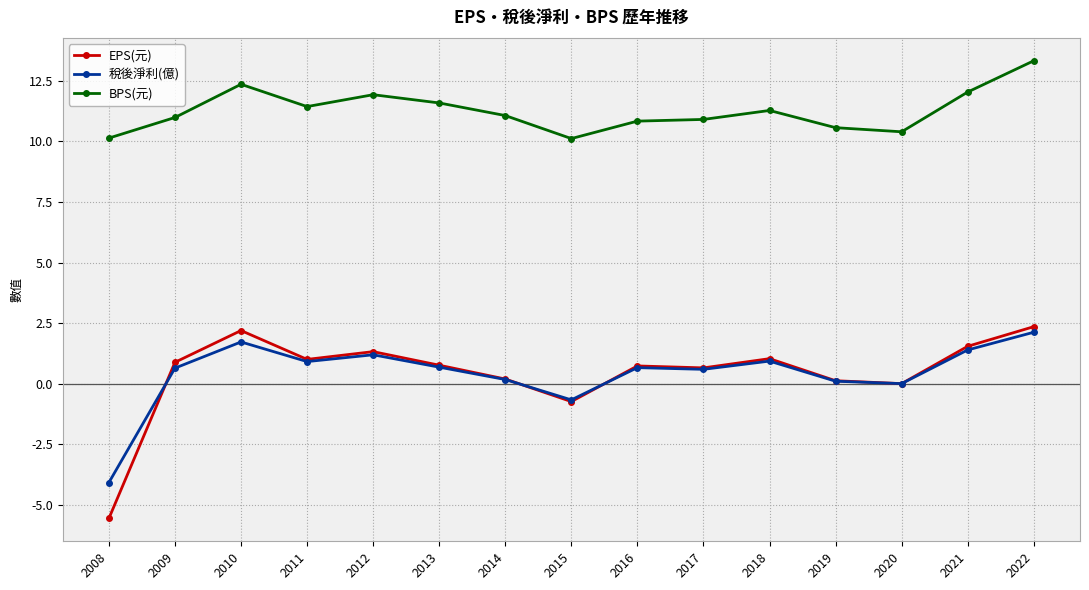

Which category has the highest value in the 稅後淨利(億) series?

2022